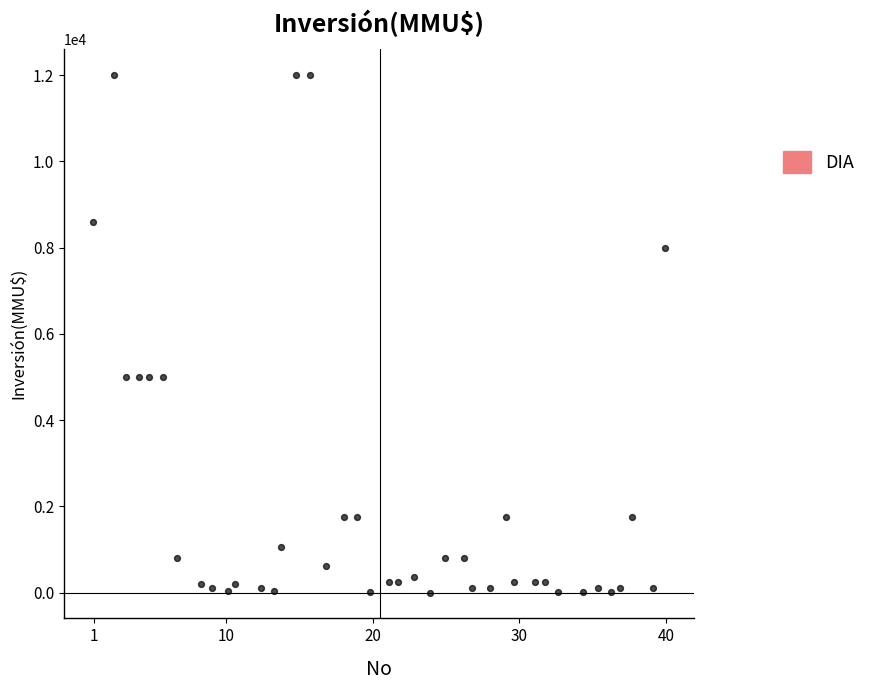

What is the range of Y values (max minus min)?

12000